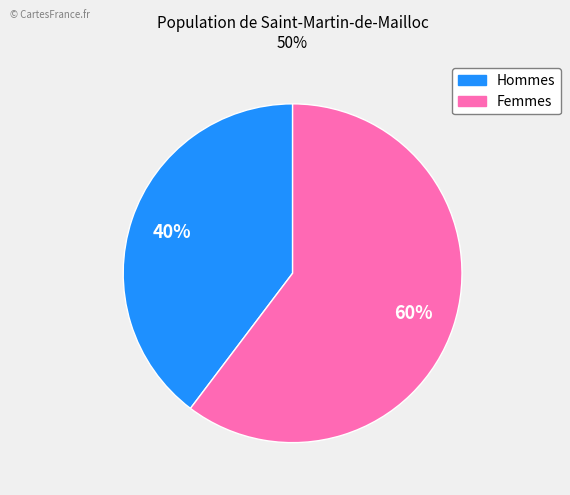

Between Hommes and Femmes, which is larger?

Femmes